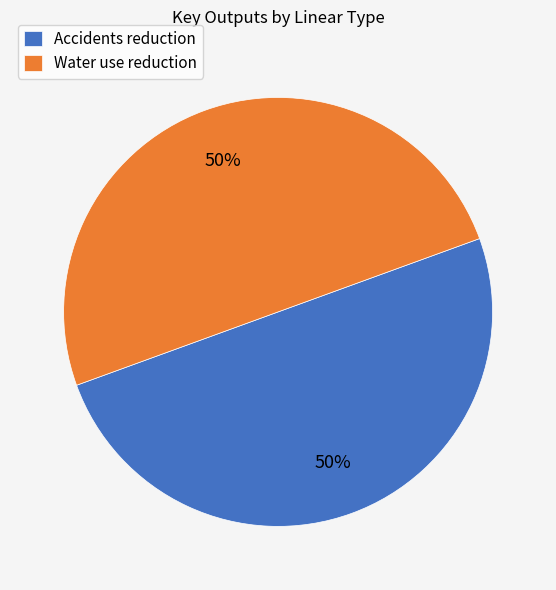

True or false: Water use reduction accounts for 50% of the total.

True